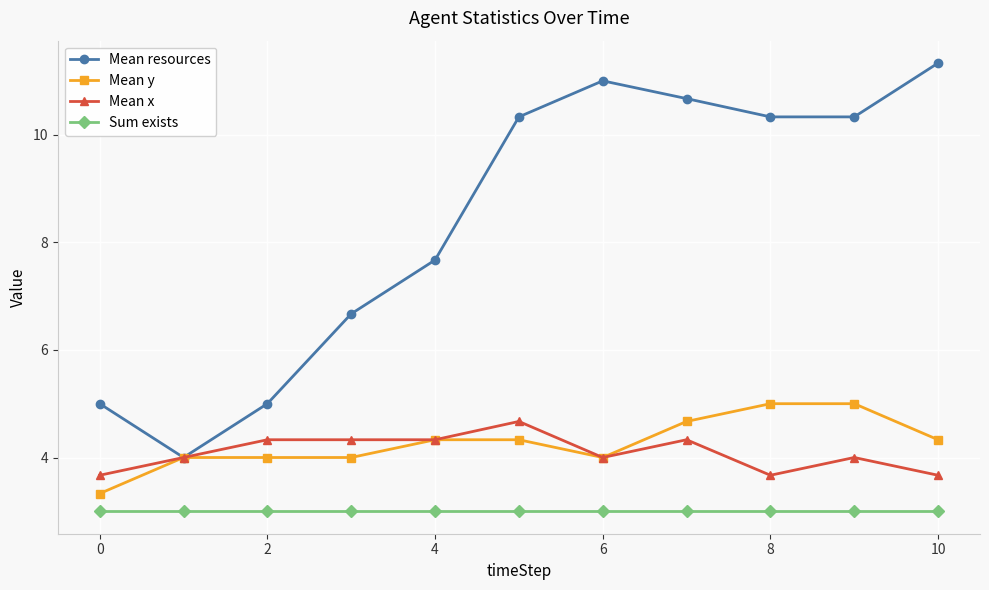

What is the difference between the second highest and minimum values in the Mean resources series?

7.0